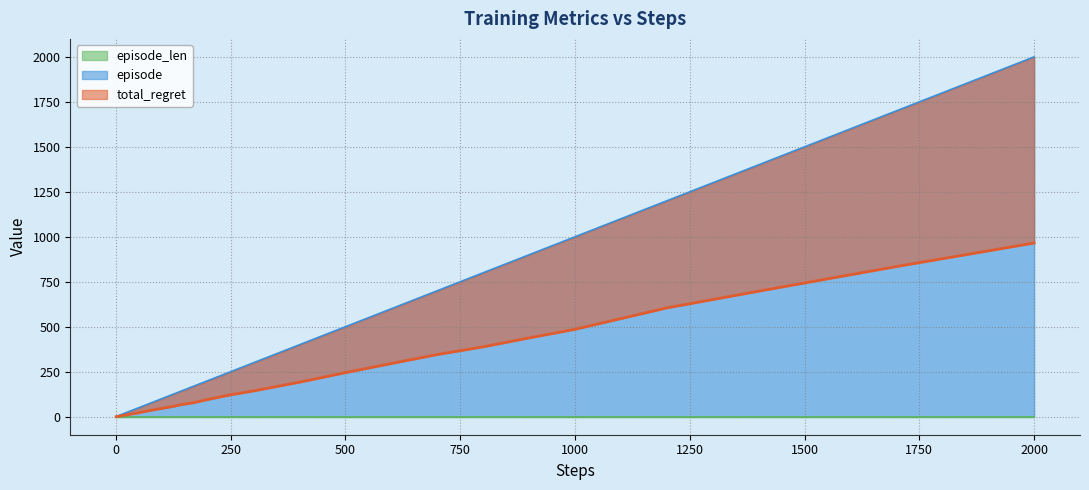

At how many categories does at least one series exceed 1019?

4